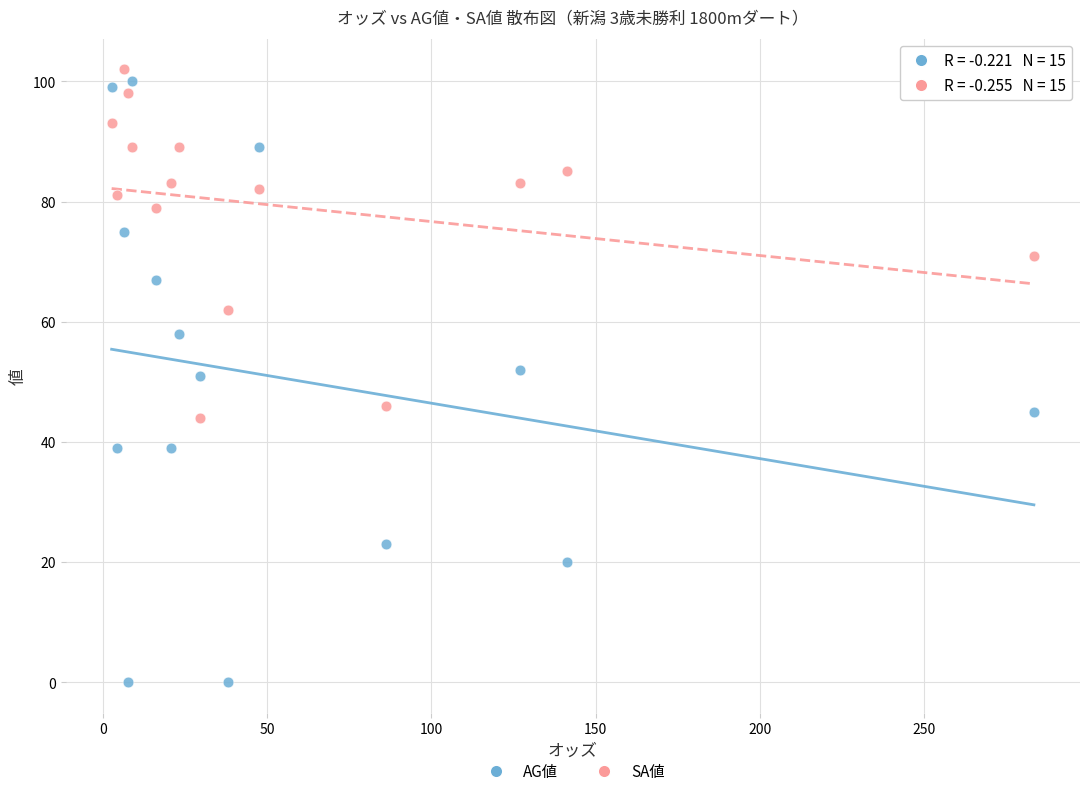

Which series contains the highest Y value?

SA値